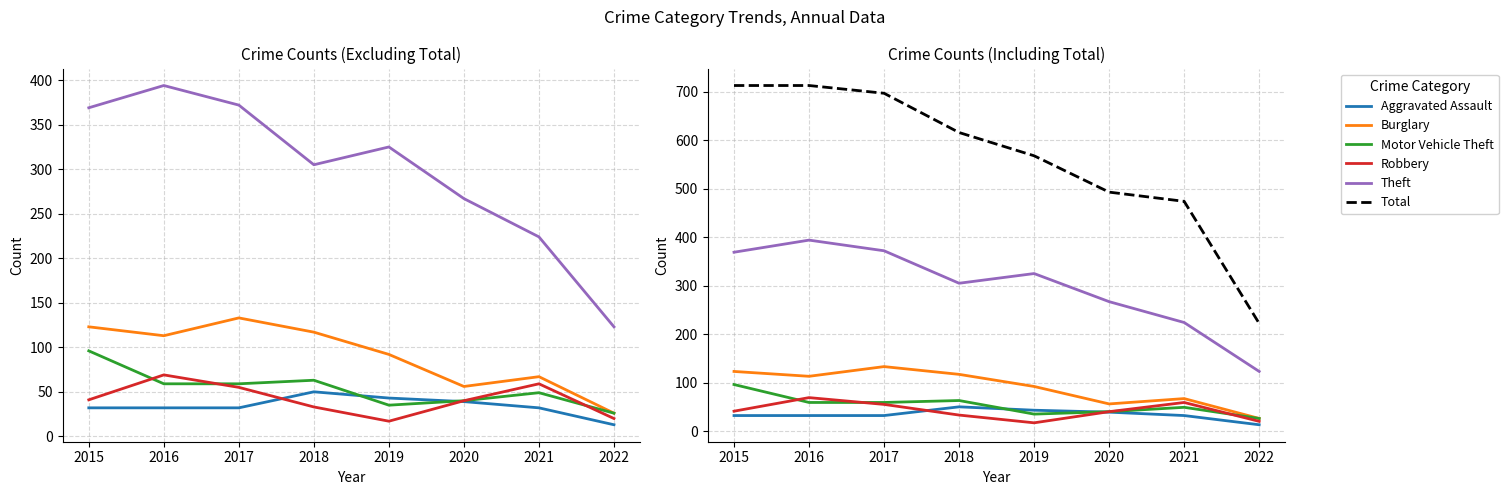

At which category is the sum across all series the highest?

2016